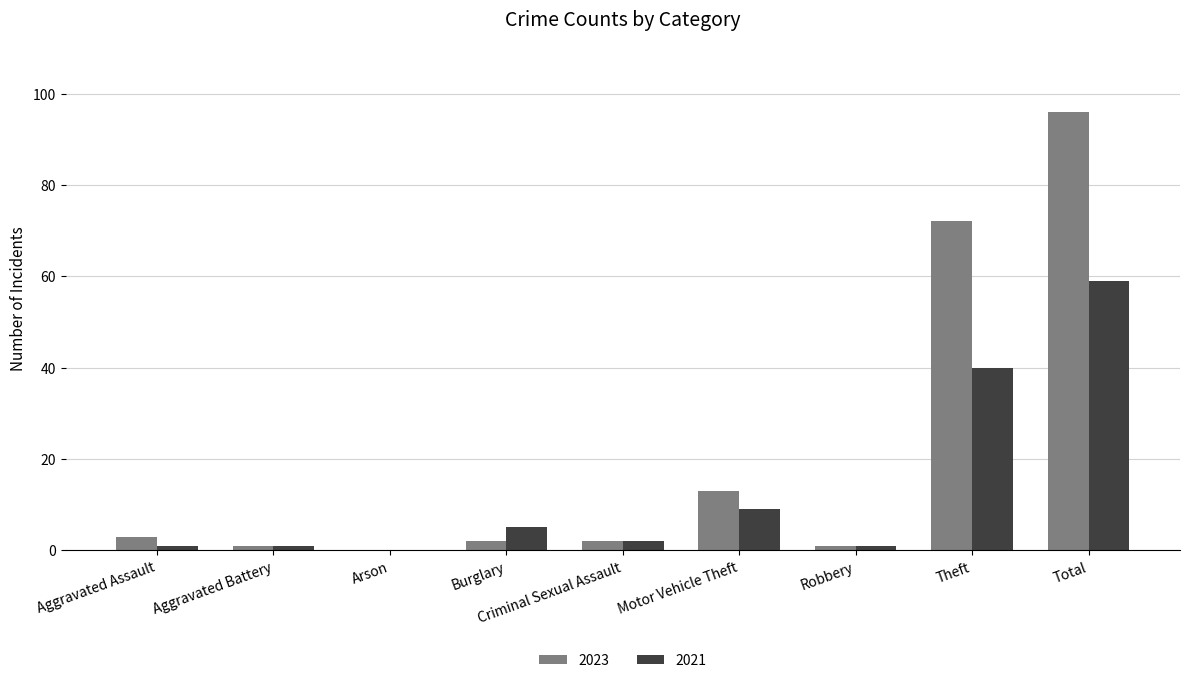

How many positive values does the 2021 series have?

8